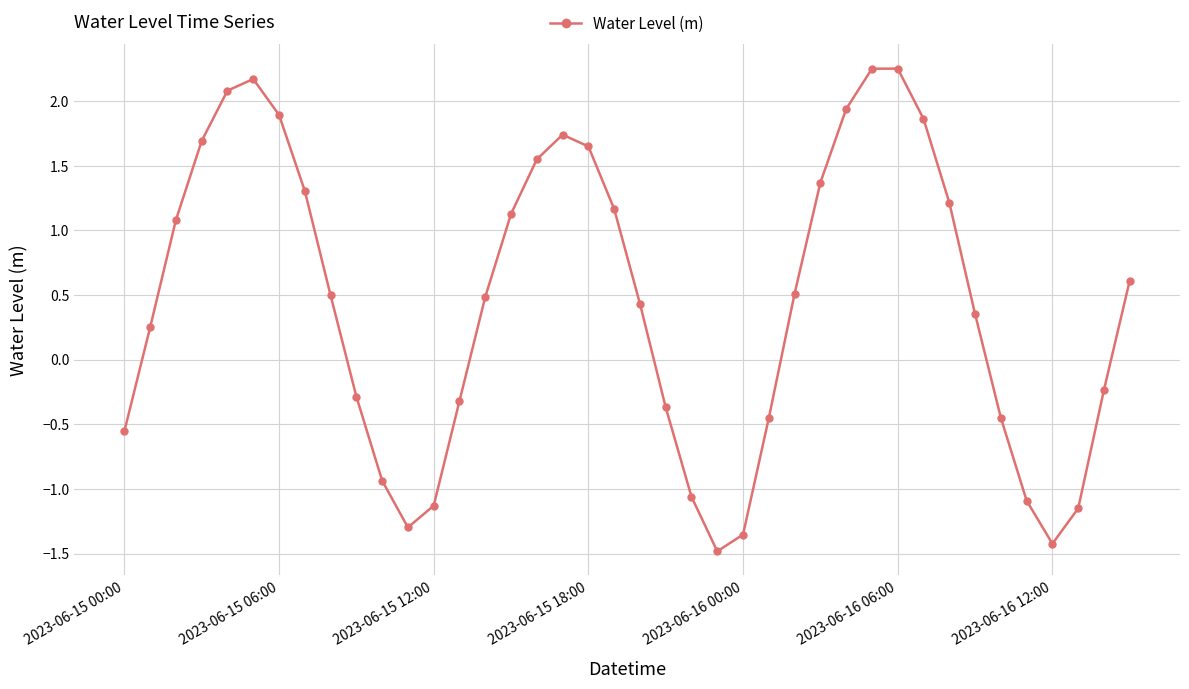

How many points are higher than both their immediate neighbors (excluding endpoints)?

3